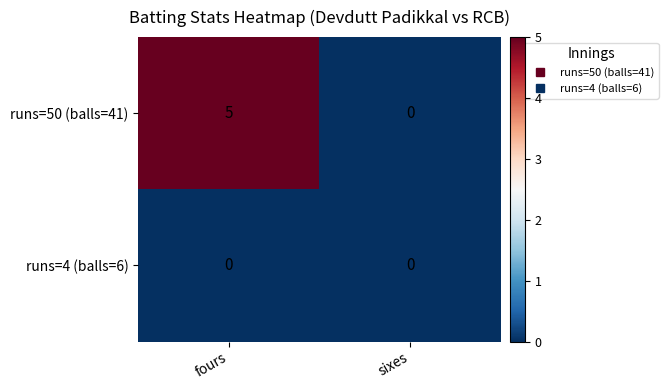

Which series has the widest spread of values?

runs=50 (balls=41)